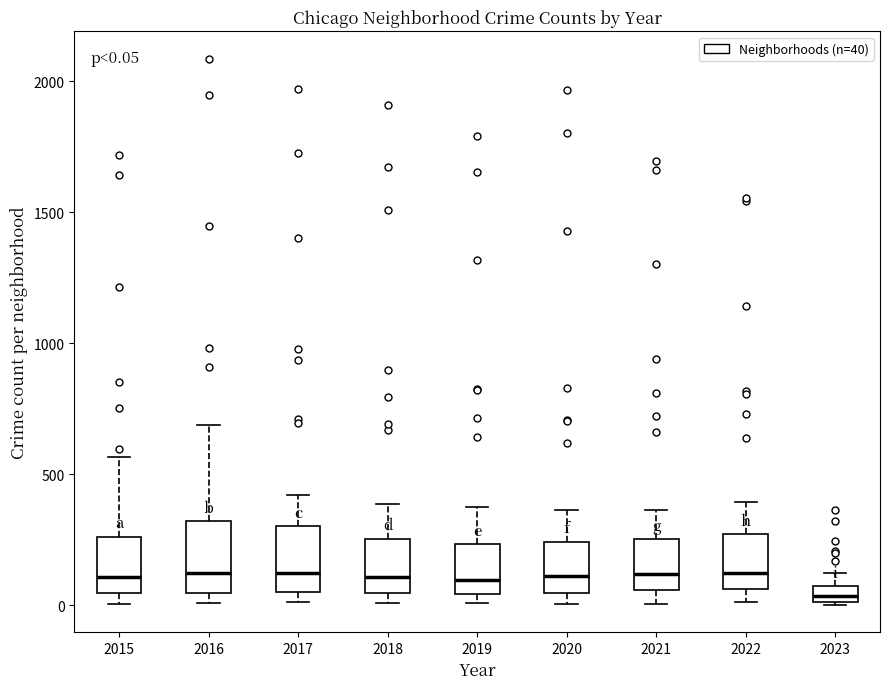

Which box has the lowest median line?

2023